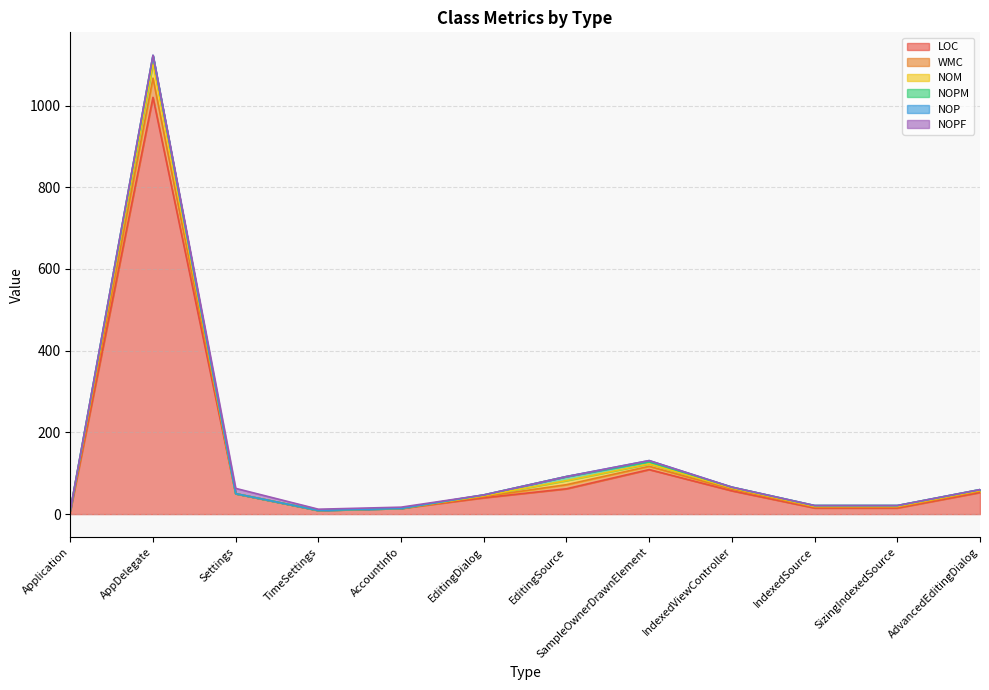

What is the difference between the WMC values at EditingSource and AccountInfo?

10